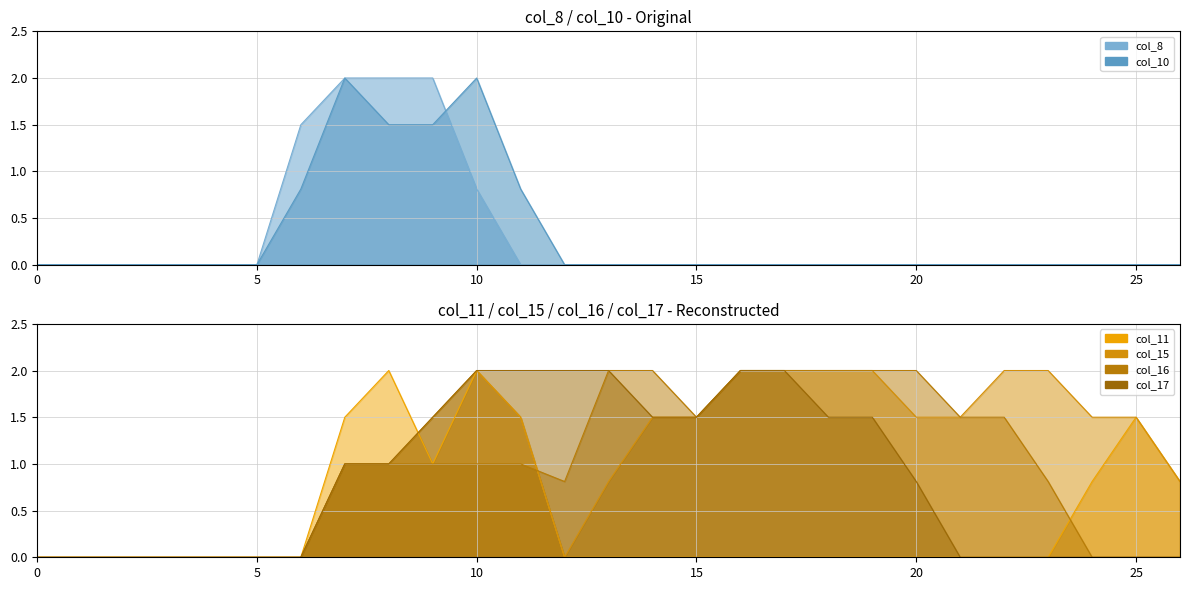

Is the value of col_17_line at 11 greater than the value of col_15_line at 20?

Yes